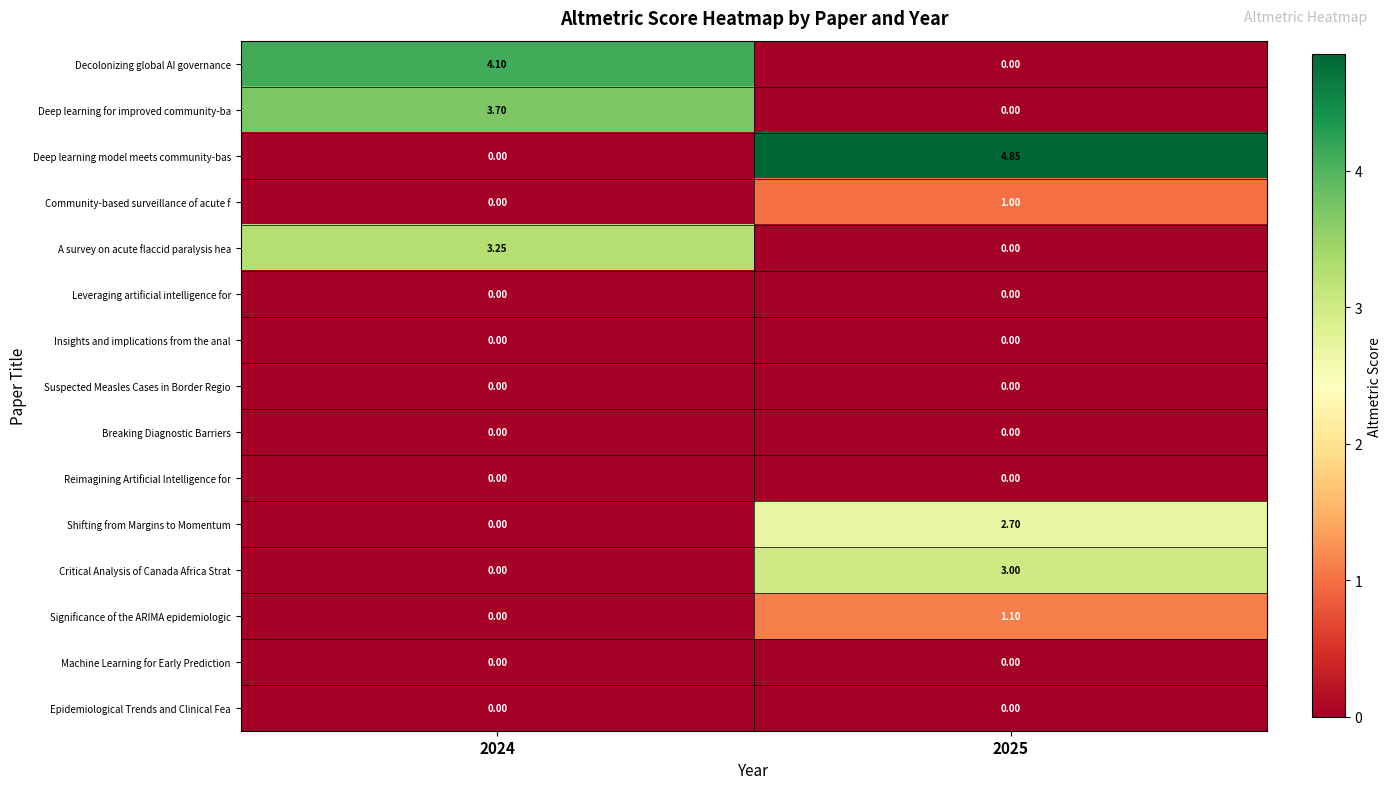

Which series changed the most between 2024 and 2025?

Deep learning model meets community-bas